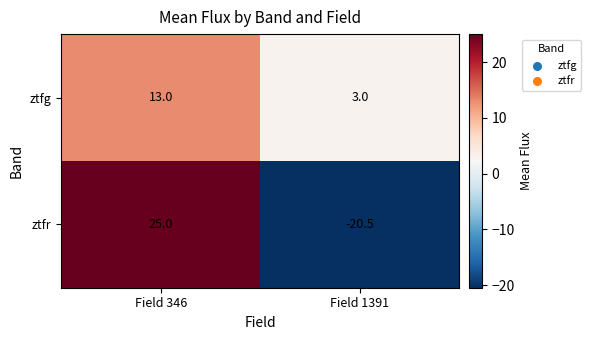

The value of ztfg at Field 1391 is 3.0. True or false?

True